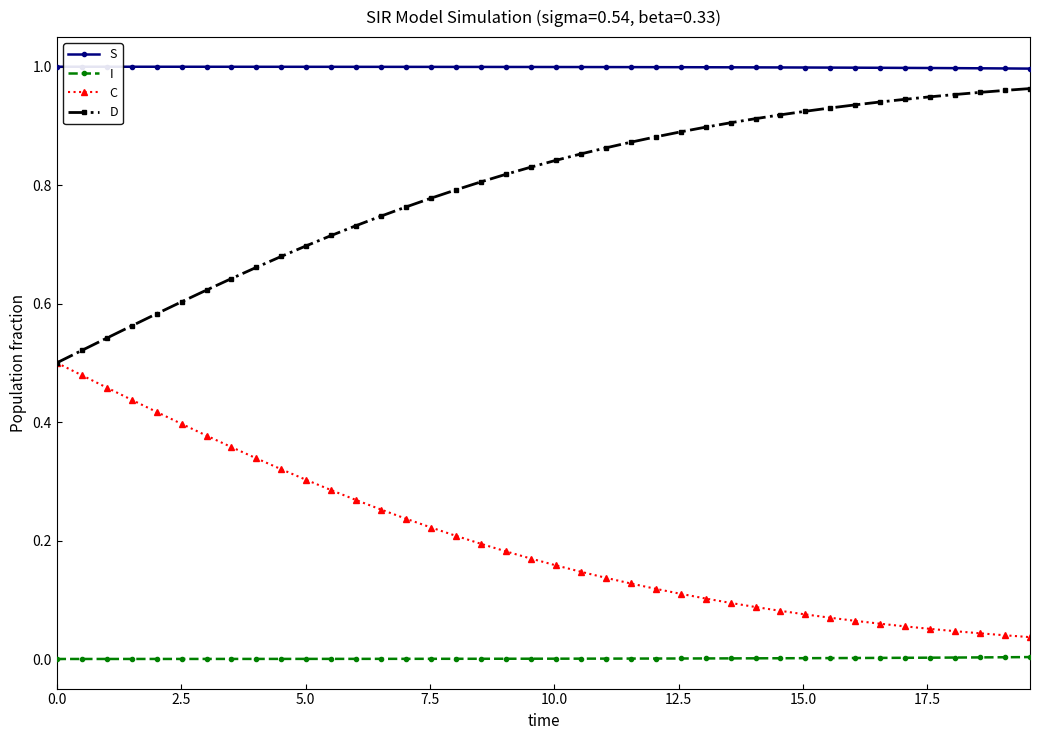

List the series in order of their overall mean, lowest first.

I, C, D, S